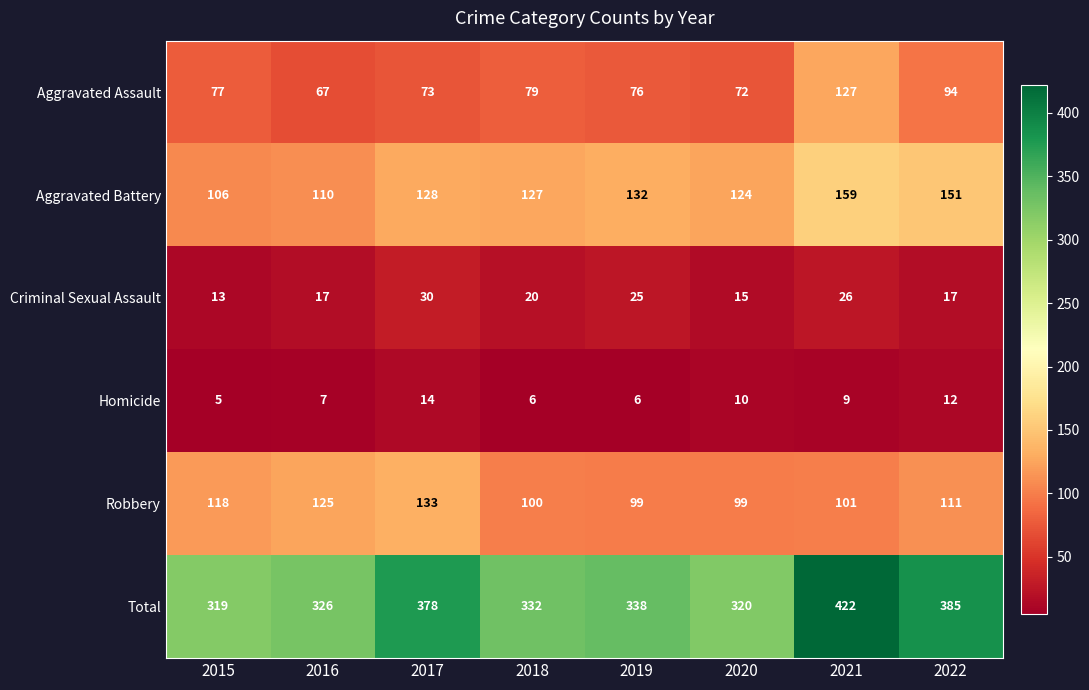

What is the difference between the Aggravated Assault values at 2019 and 2018?

3